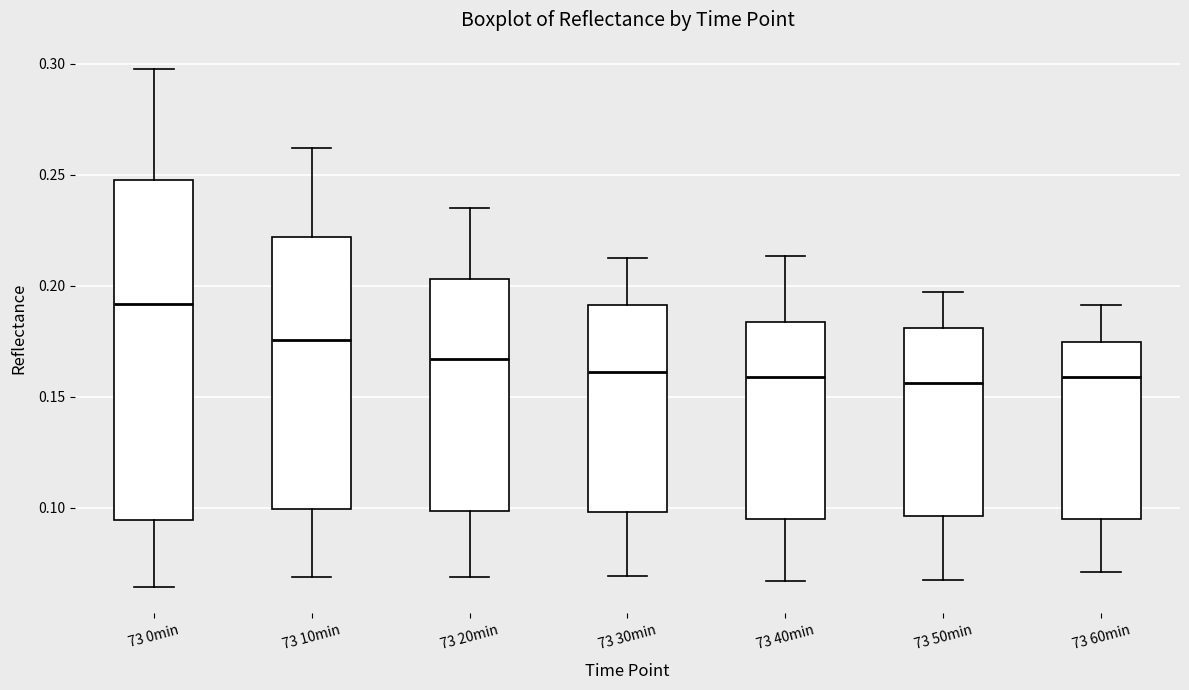

Reading left to right, transcribe this box plot: for each box, give where its median line is, the range the box spans, and where its two whiskers end, as read against the y-axis. The values are not printed on the chart, so give them approximately, as read against the axis.

73 0min: median 0.190, box 0.095 to 0.250, whiskers 0.065 to 0.300
73 10min: median 0.175, box 0.100 to 0.220, whiskers 0.070 to 0.260
73 20min: median 0.165, box 0.100 to 0.205, whiskers 0.070 to 0.235
73 30min: median 0.160, box 0.100 to 0.190, whiskers 0.070 to 0.215
73 40min: median 0.160, box 0.095 to 0.185, whiskers 0.065 to 0.215
73 50min: median 0.155, box 0.095 to 0.180, whiskers 0.065 to 0.195
73 60min: median 0.160, box 0.095 to 0.175, whiskers 0.070 to 0.190